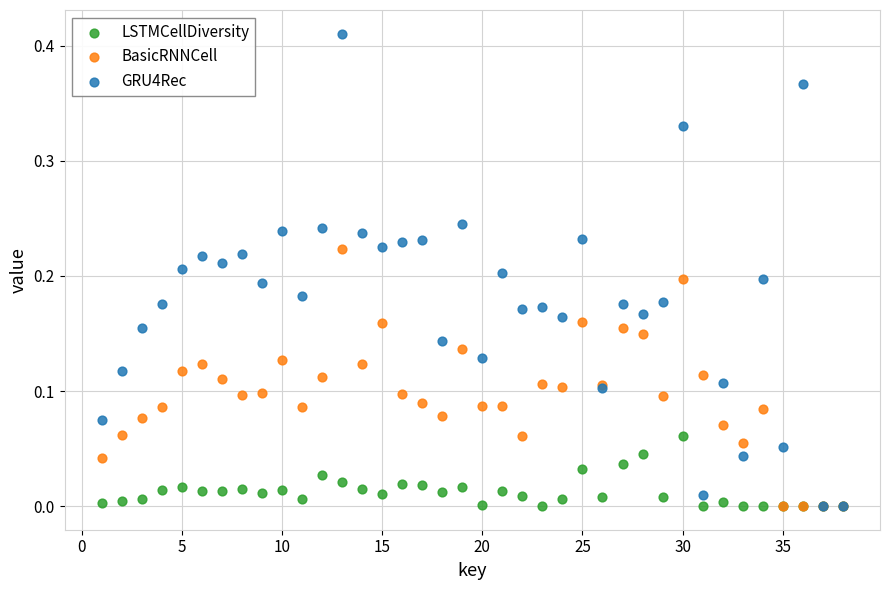

What are all the series names shown in the legend?

LSTMCellDiversity, BasicRNNCell, GRU4Rec